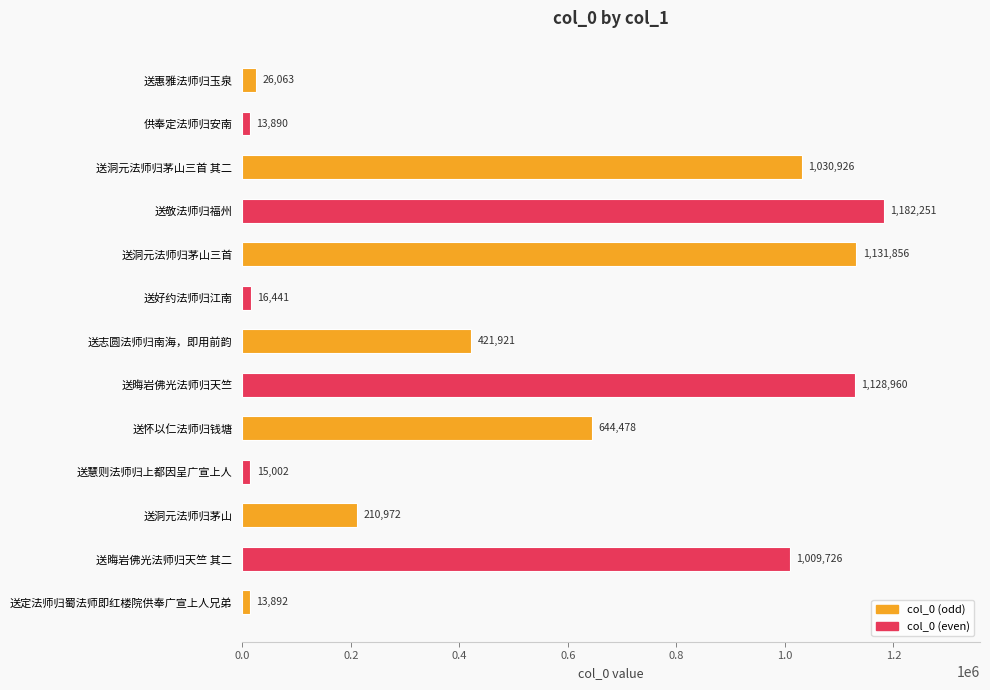

Where is the data nearest to the value 598070?

送怀以仁法师归钱塘